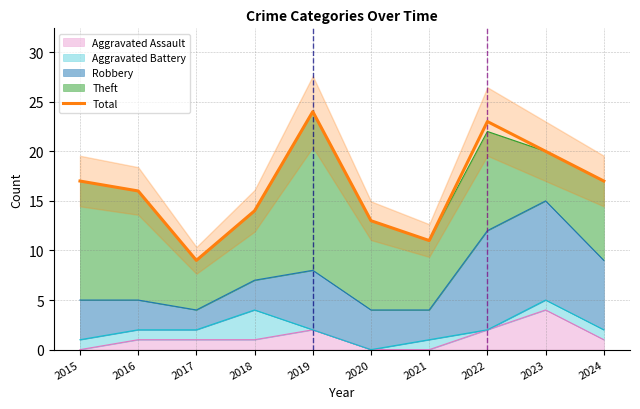

How many lines are shown in the chart?

1